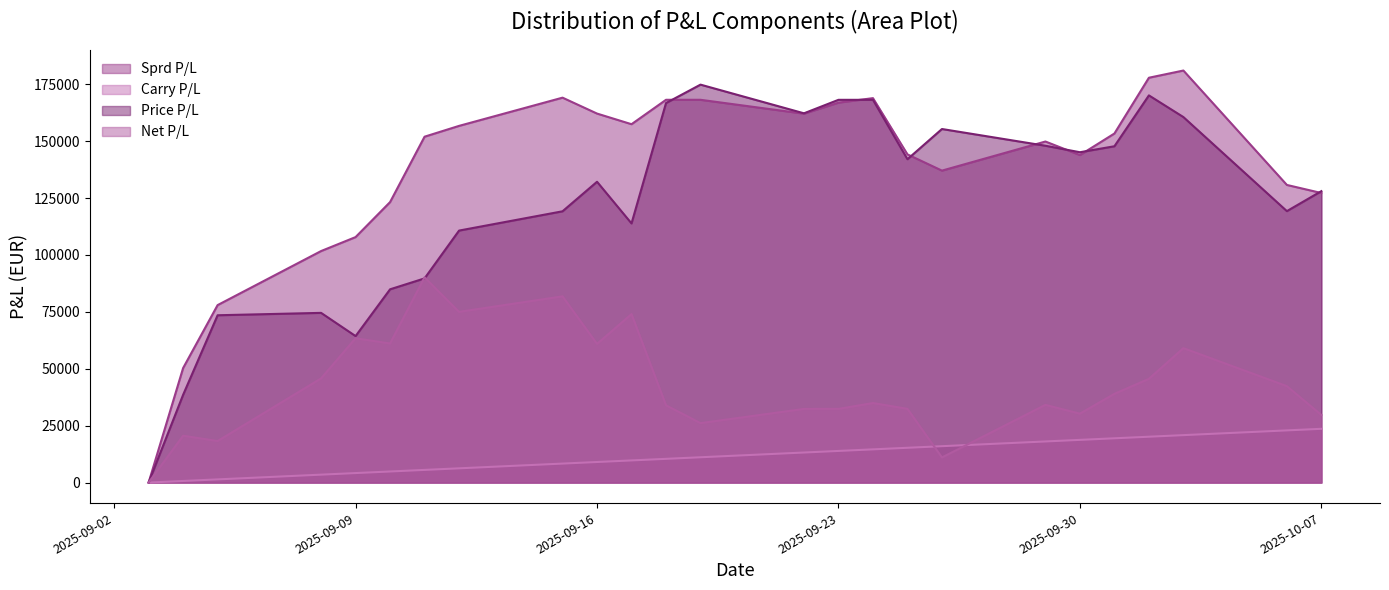

What is the average value of the Carry P/L series?

11666.7